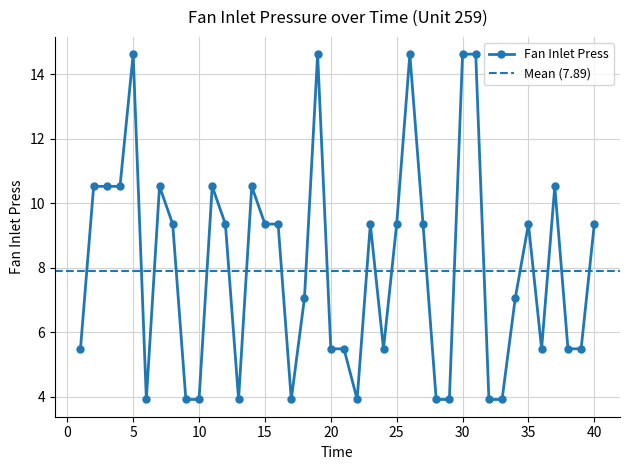

Where does the data first go above 9?

2